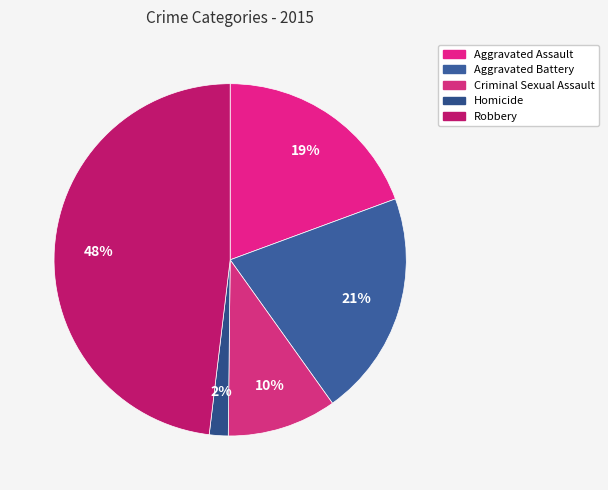

Does Aggravated Assault account for over 50% of the chart?

No